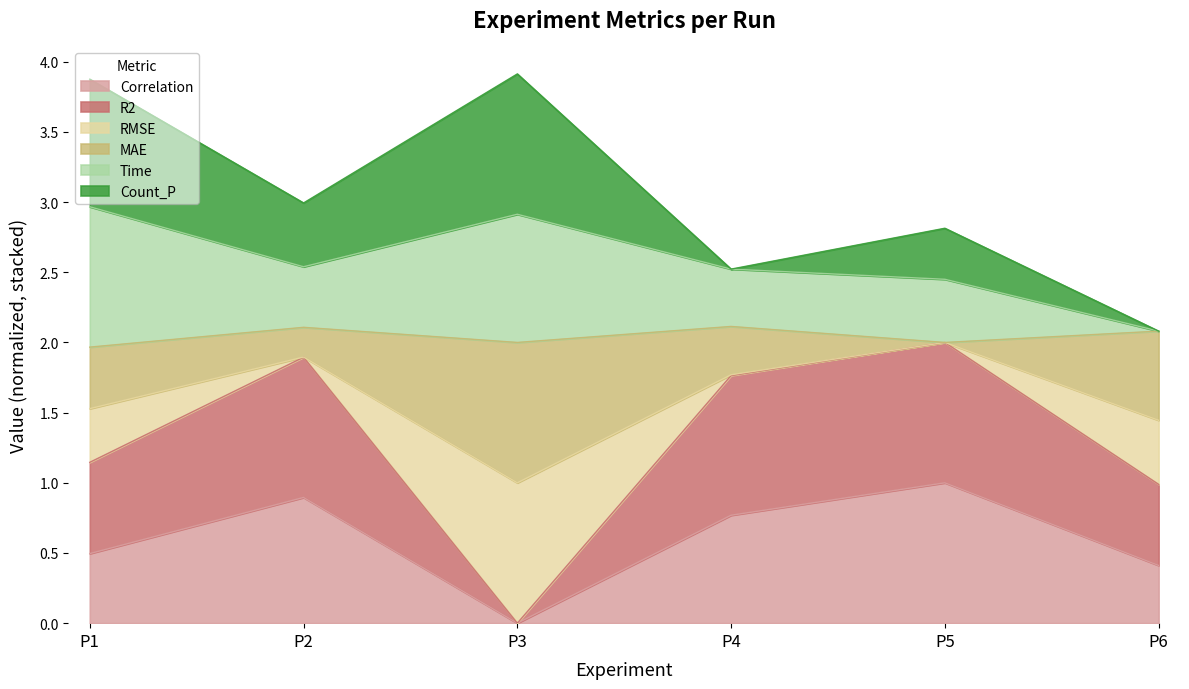

What is the difference between the maximum and minimum values in the Correlation series?

1.0